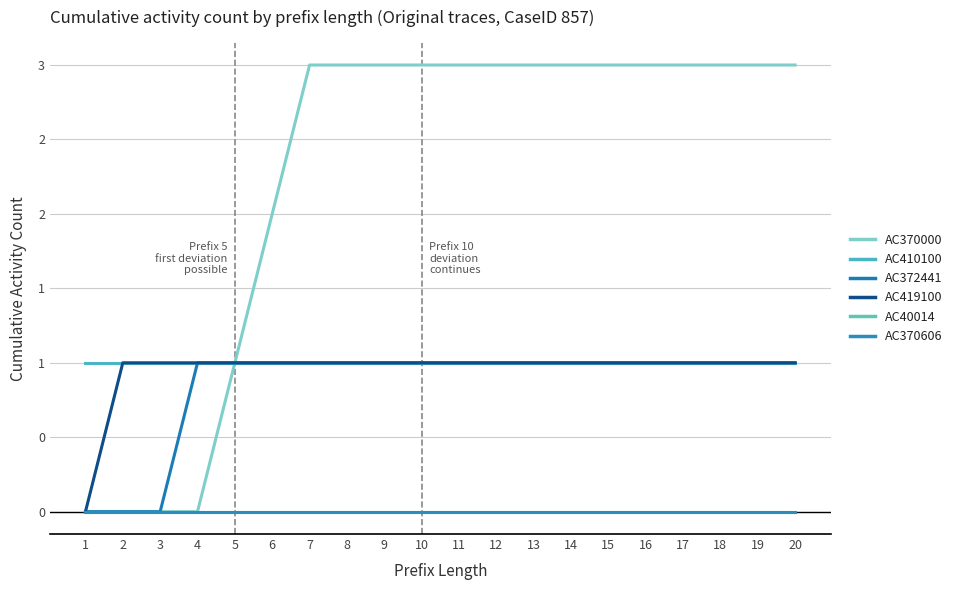

Reading left to right, transcribe all the data shown in this chart.

AC370000: 1=0	2=0	3=0	4=0	5=1	6=2	7=3	8=3	9=3	10=3	11=3	12=3	13=3	14=3	15=3	16=3	17=3	18=3	19=3	20=3
AC410100: 1=1	2=1	3=1	4=1	5=1	6=1	7=1	8=1	9=1	10=1	11=1	12=1	13=1	14=1	15=1	16=1	17=1	18=1	19=1	20=1
AC372441: 1=0	2=0	3=0	4=1	5=1	6=1	7=1	8=1	9=1	10=1	11=1	12=1	13=1	14=1	15=1	16=1	17=1	18=1	19=1	20=1
AC419100: 1=0	2=1	3=1	4=1	5=1	6=1	7=1	8=1	9=1	10=1	11=1	12=1	13=1	14=1	15=1	16=1	17=1	18=1	19=1	20=1
AC40014: 1=0	2=0	3=0	4=0	5=0	6=0	7=0	8=0	9=0	10=0	11=0	12=0	13=0	14=0	15=0	16=0	17=0	18=0	19=0	20=0
AC370606: 1=0	2=0	3=0	4=0	5=0	6=0	7=0	8=0	9=0	10=0	11=0	12=0	13=0	14=0	15=0	16=0	17=0	18=0	19=0	20=0